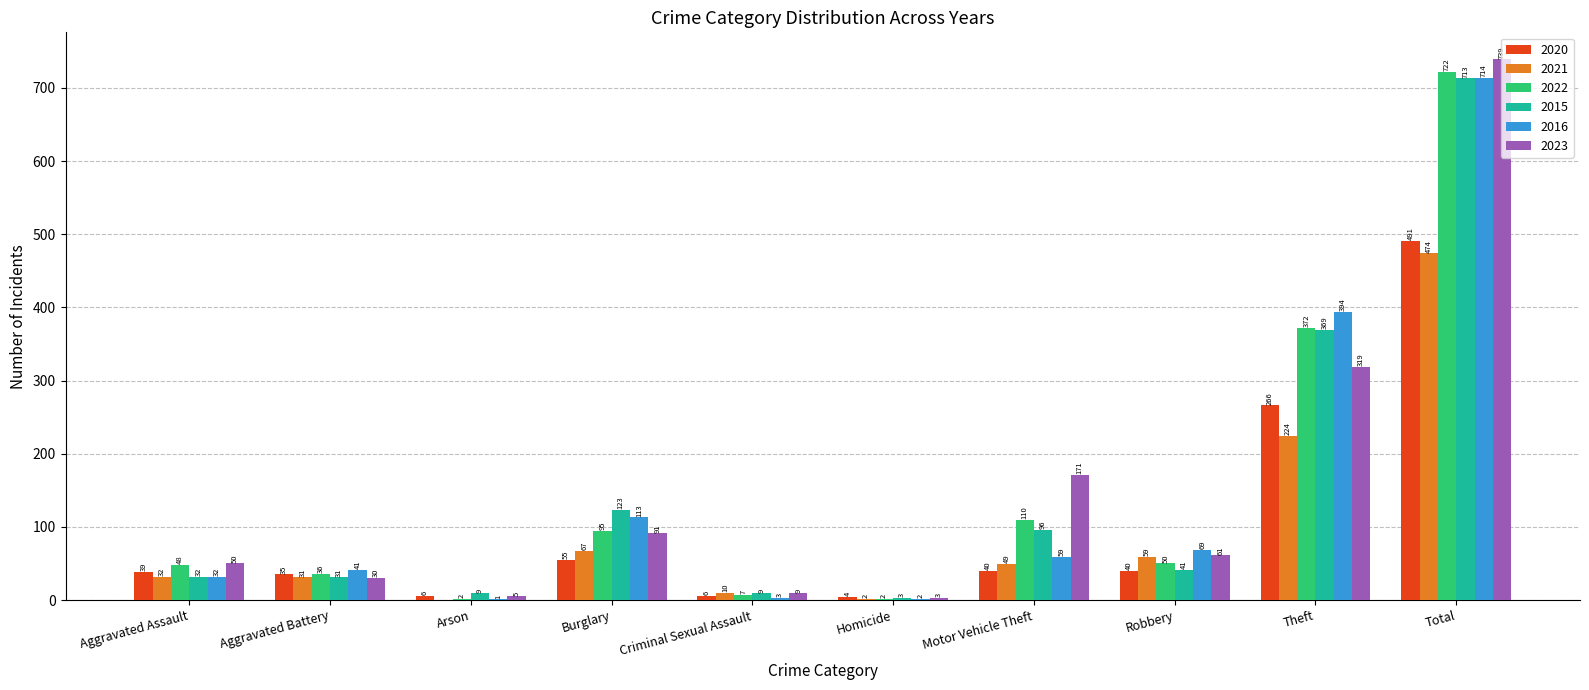

Where does the 2015 series first go above 41?

Burglary